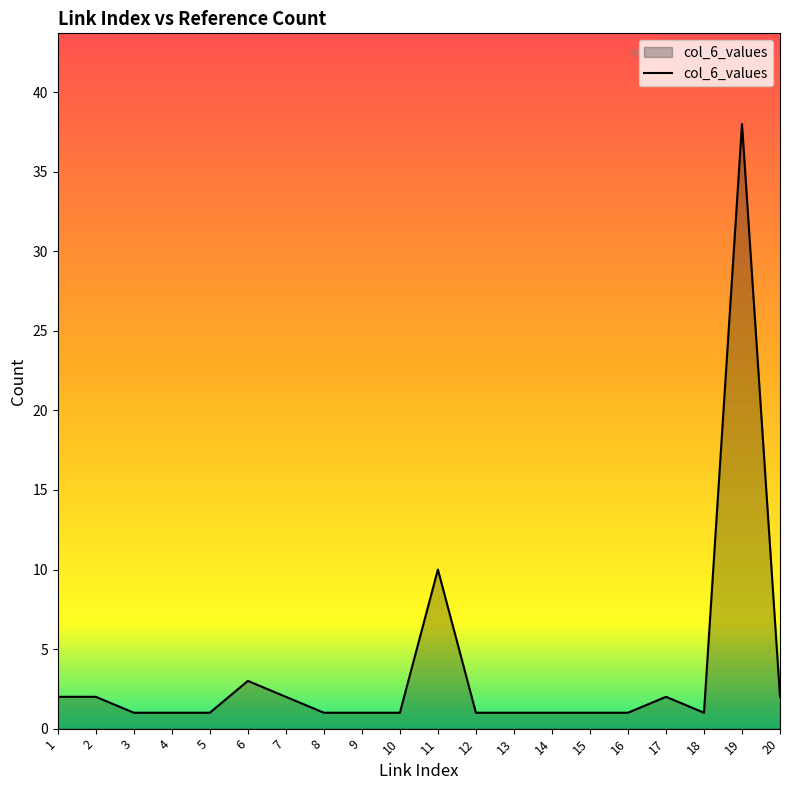

The value at 8 is 1. True or false?

True